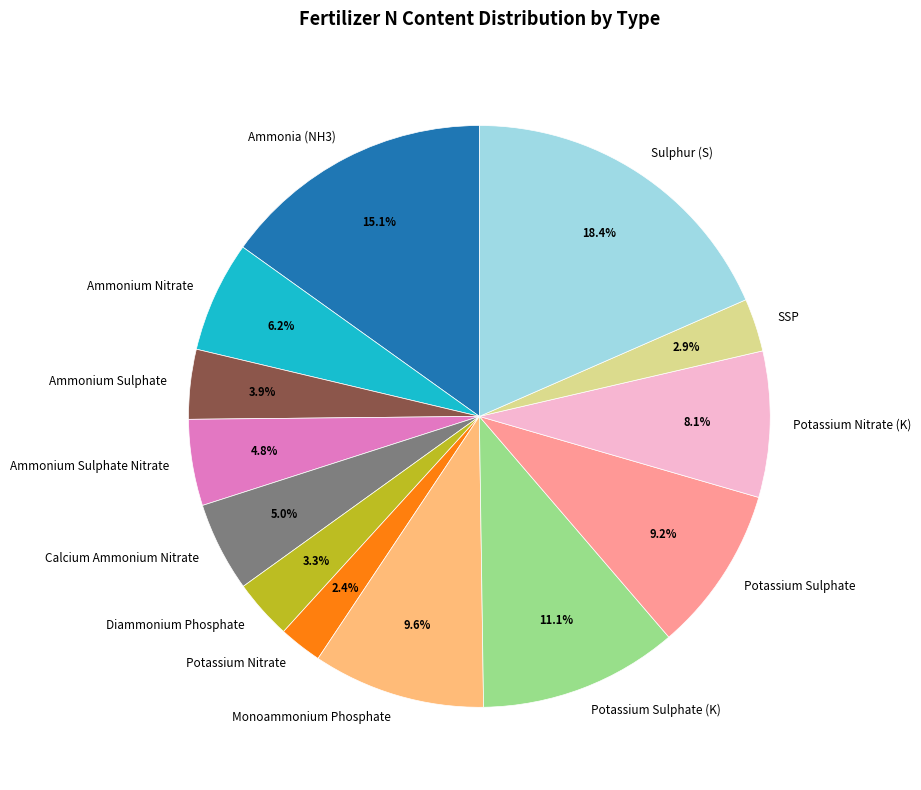

To the nearest percent, what portion does Ammonium Nitrate represent?

6%